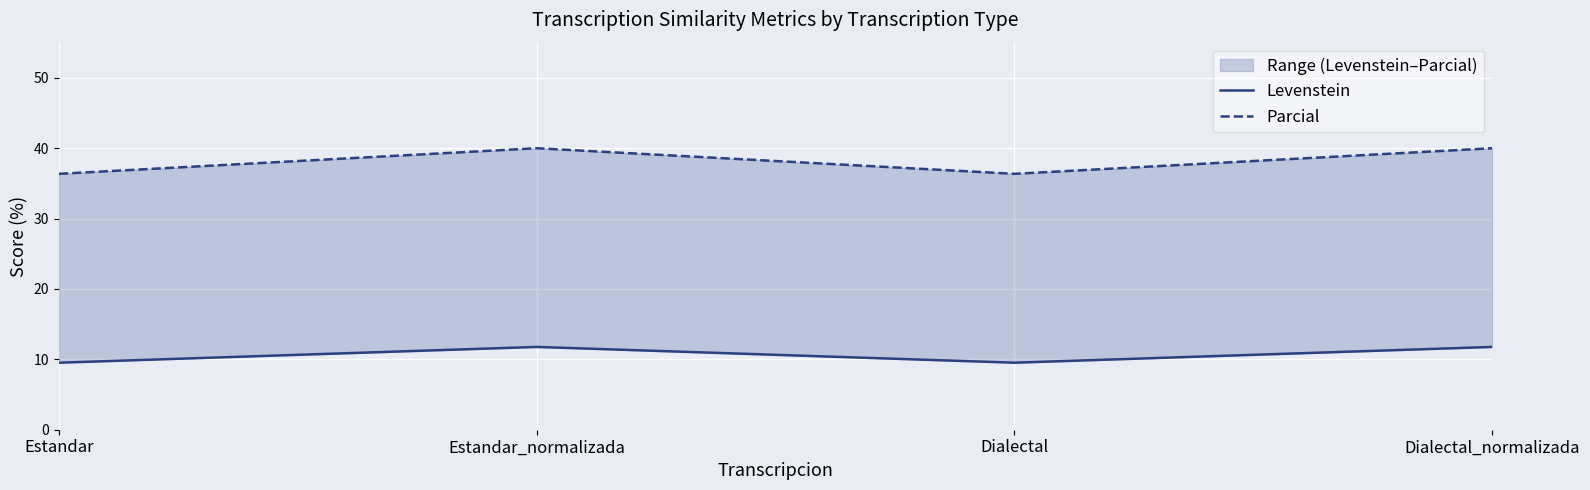

What position from the right is Dialectal?

2